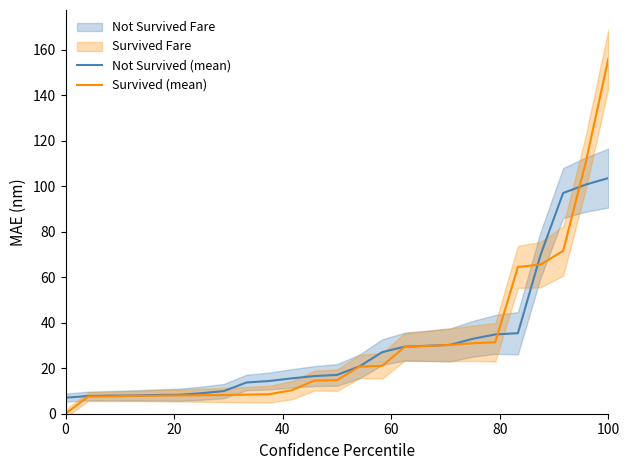

How many data points does each series have?

25